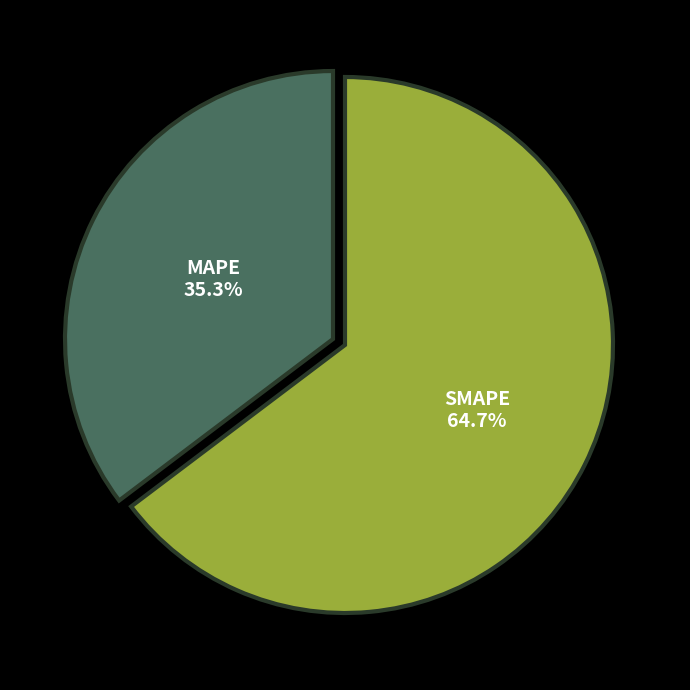

Do MAPE and SMAPE together represent more than half of the pie?

Yes